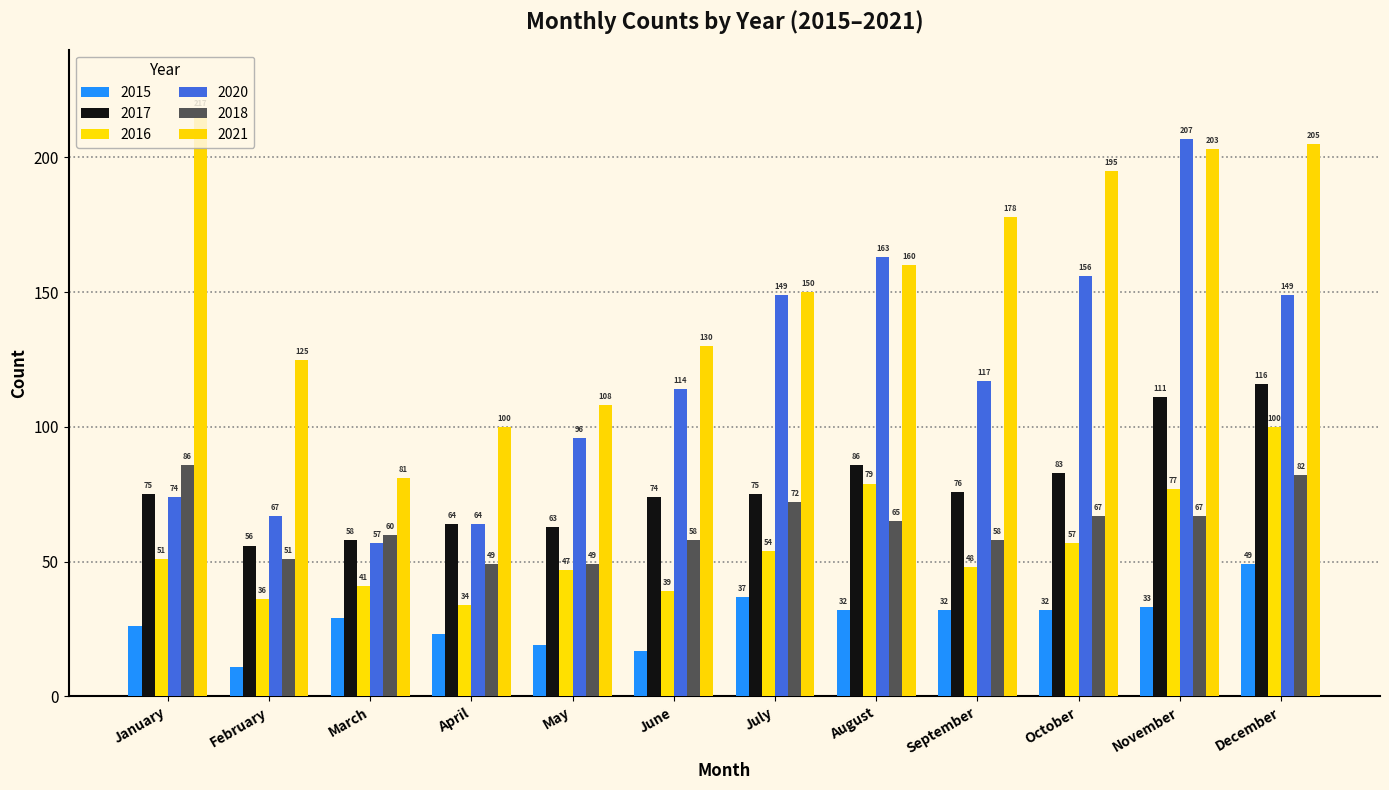

How many data points does each series have?

12